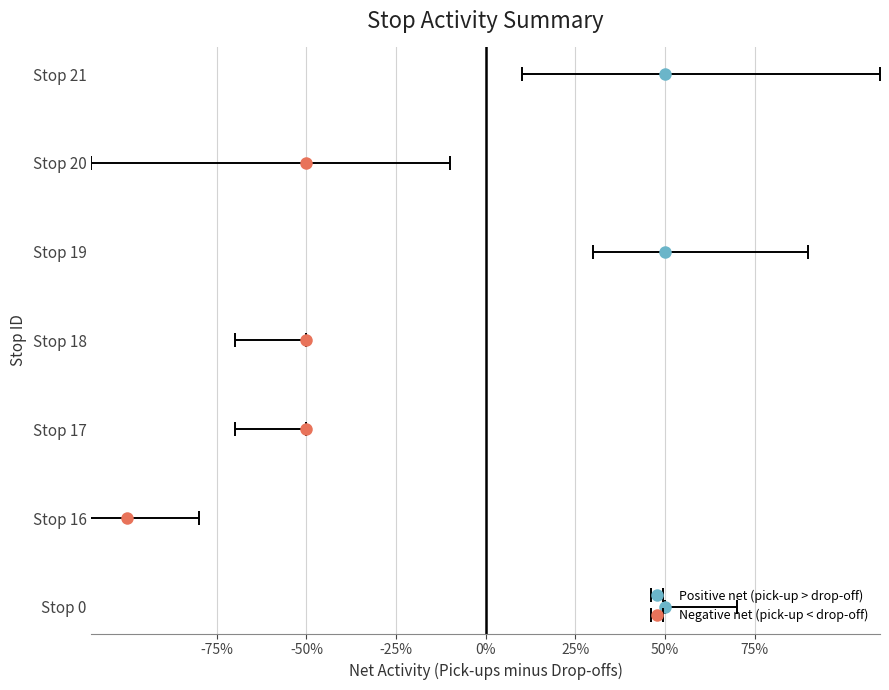

Are the bars horizontal?

No